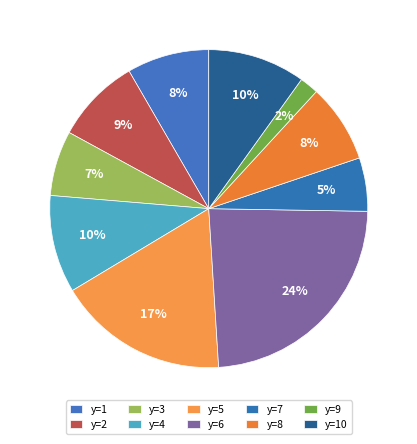

How many segments does this pie chart have?

10